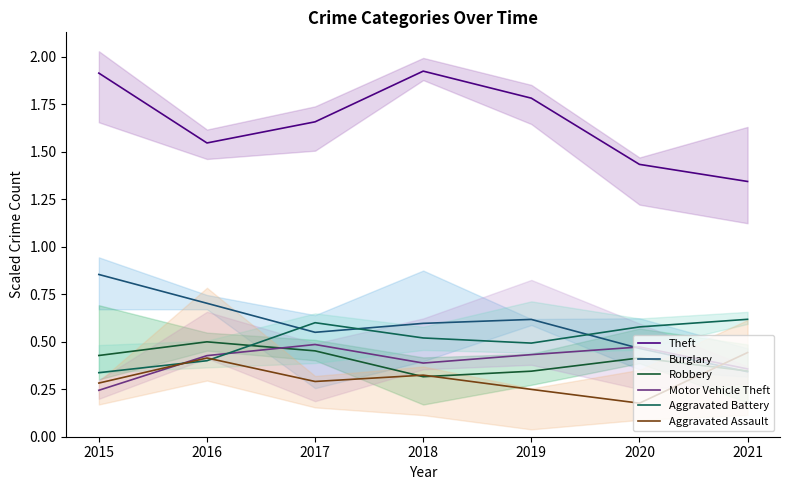

Count the number of categories in the chart.

7